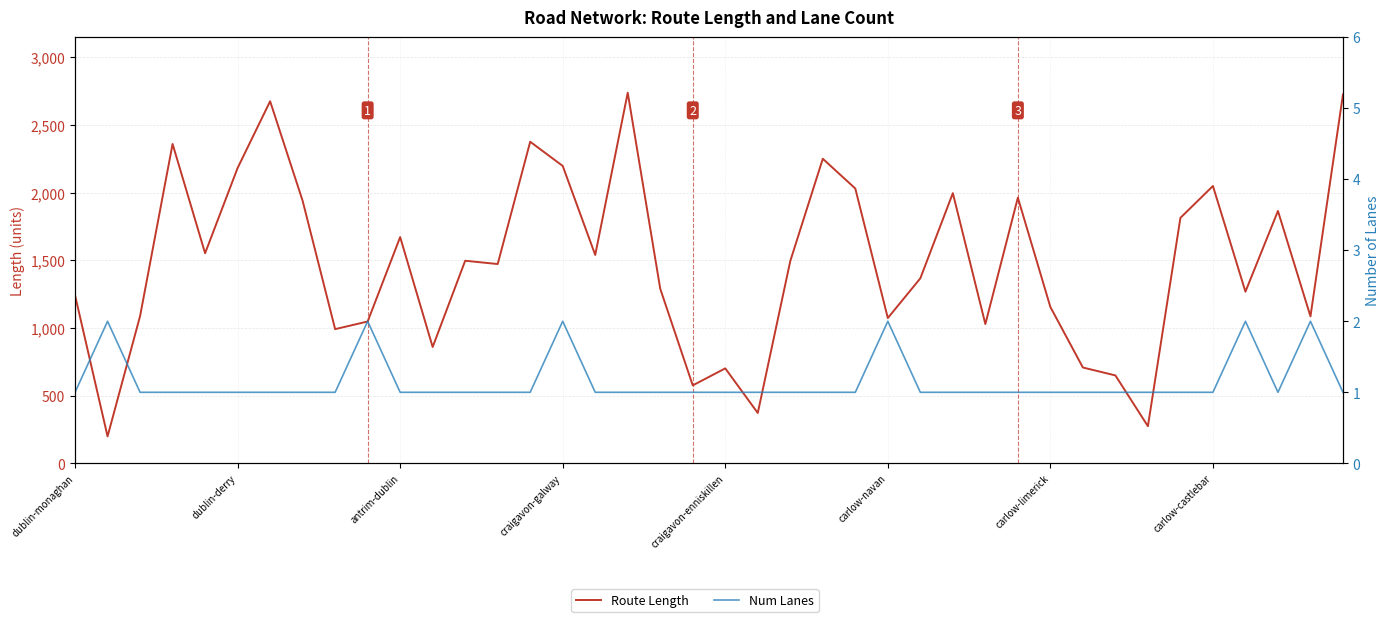

Is it true that Num Lanes equals 0.4 at antrim-dublin?

False